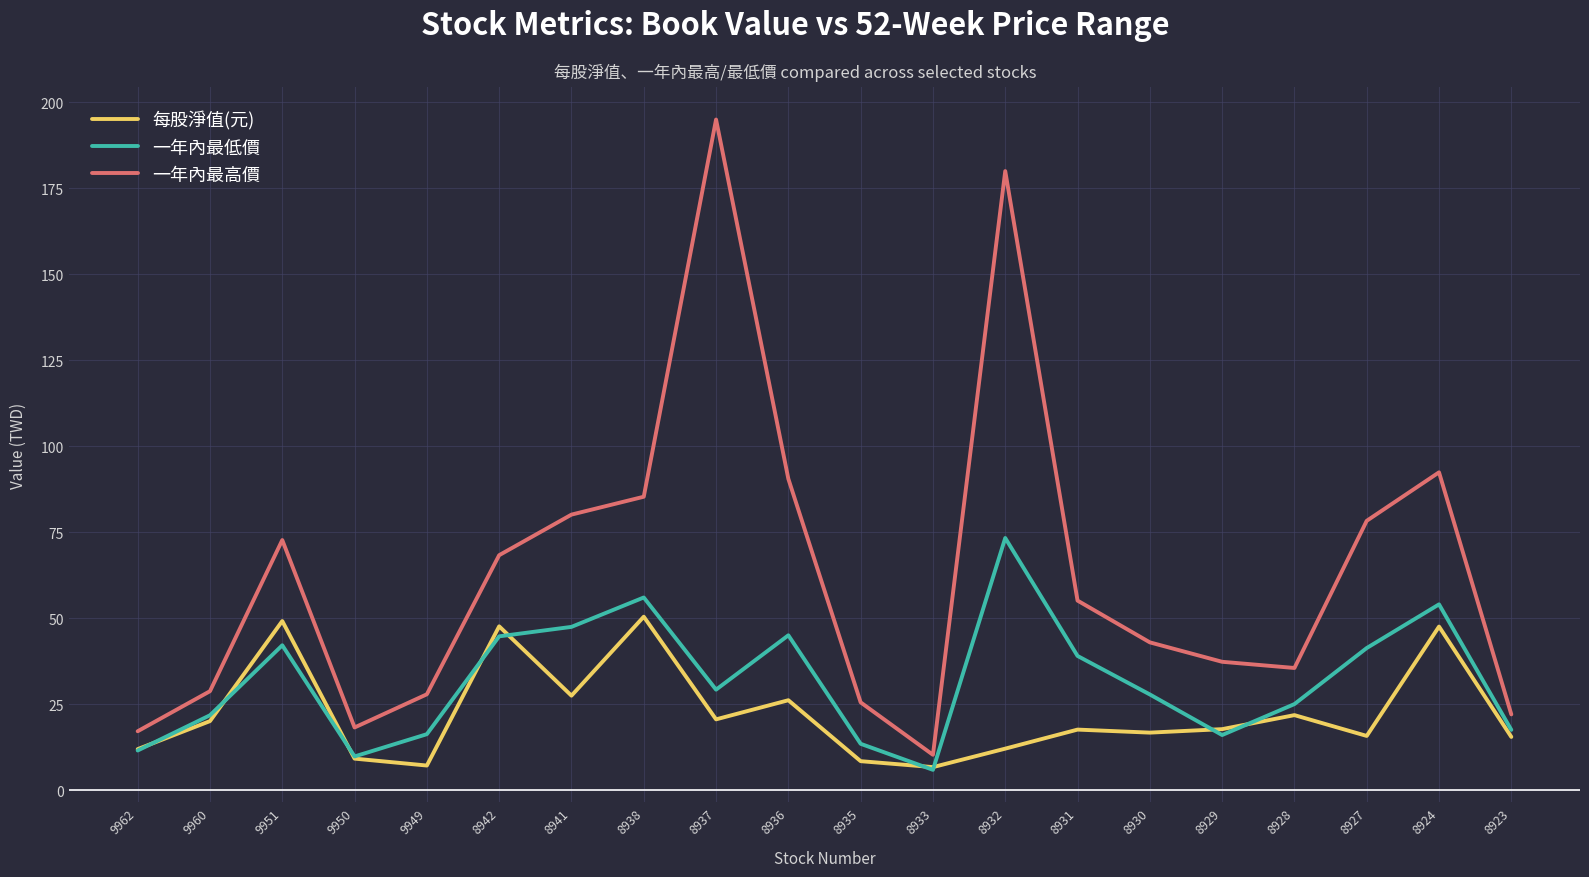

At which category is the sum across all series the highest?

8932